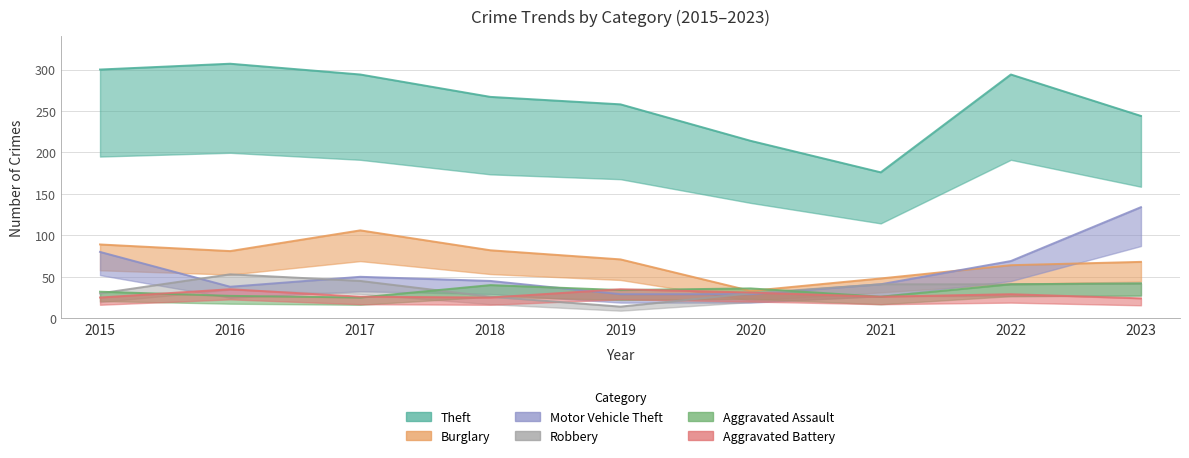

Which series has the largest total across all categories?

Theft